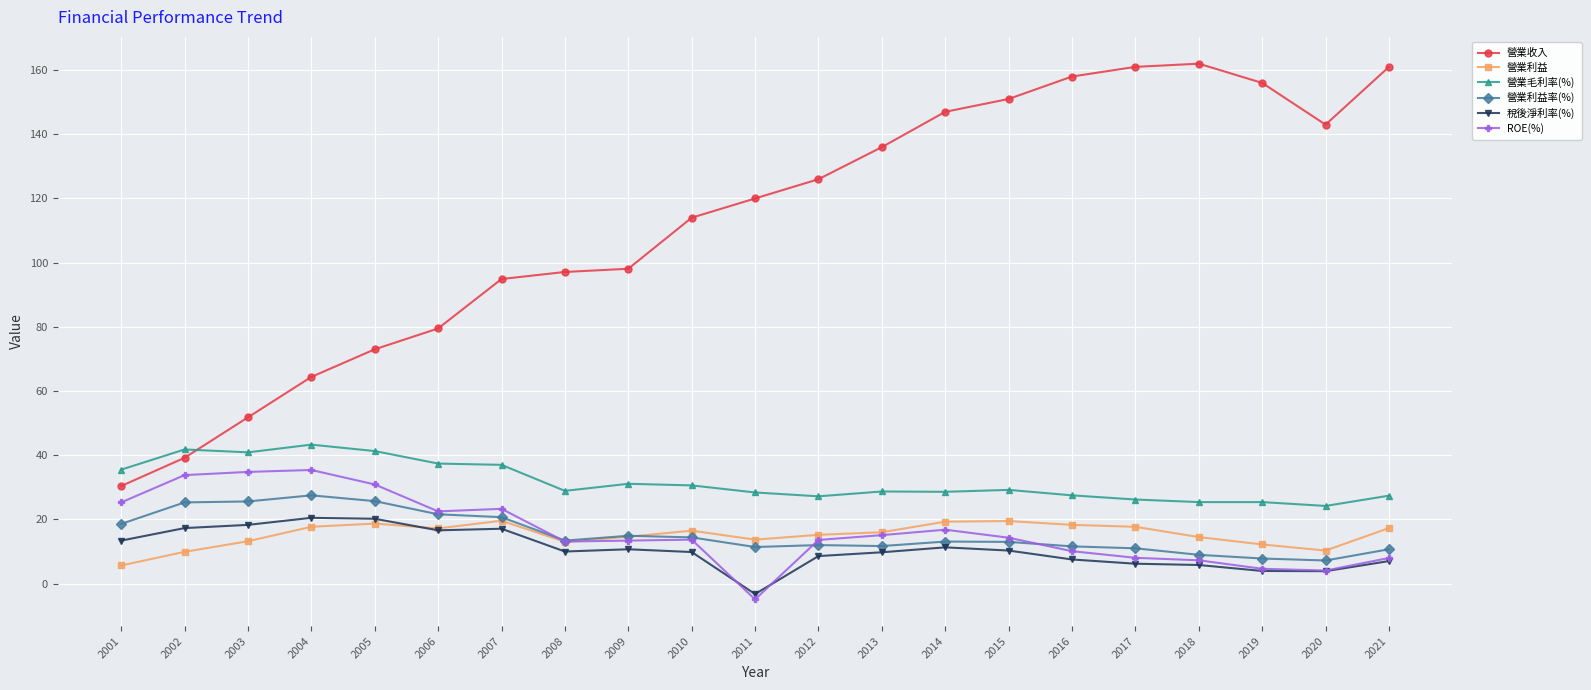

Is the value of 營業利益 at 2007 greater than the value of 營業利益率(%) at 2021?

Yes